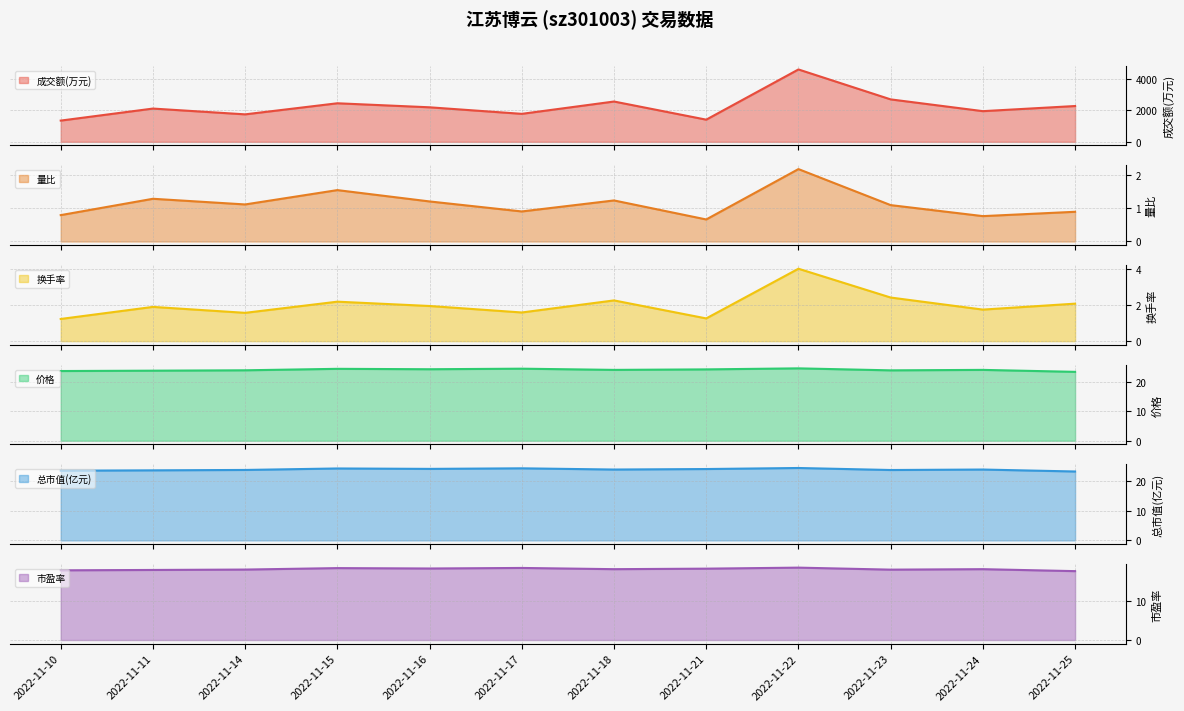

True or false: 总市值(亿元) and 价格 intersect in this chart.

False